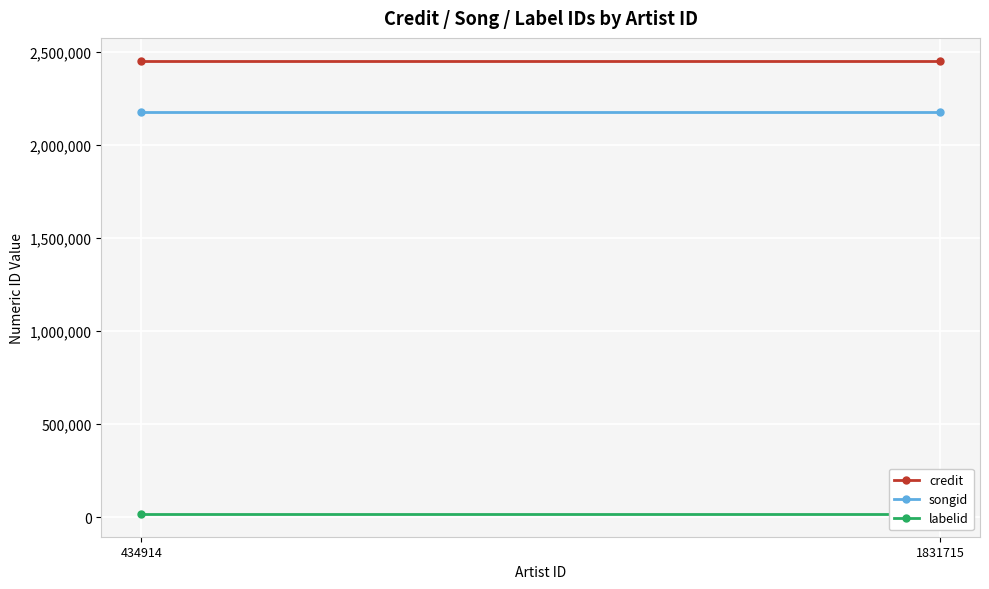

The value of labelid at 434914 is 7647. True or false?

False